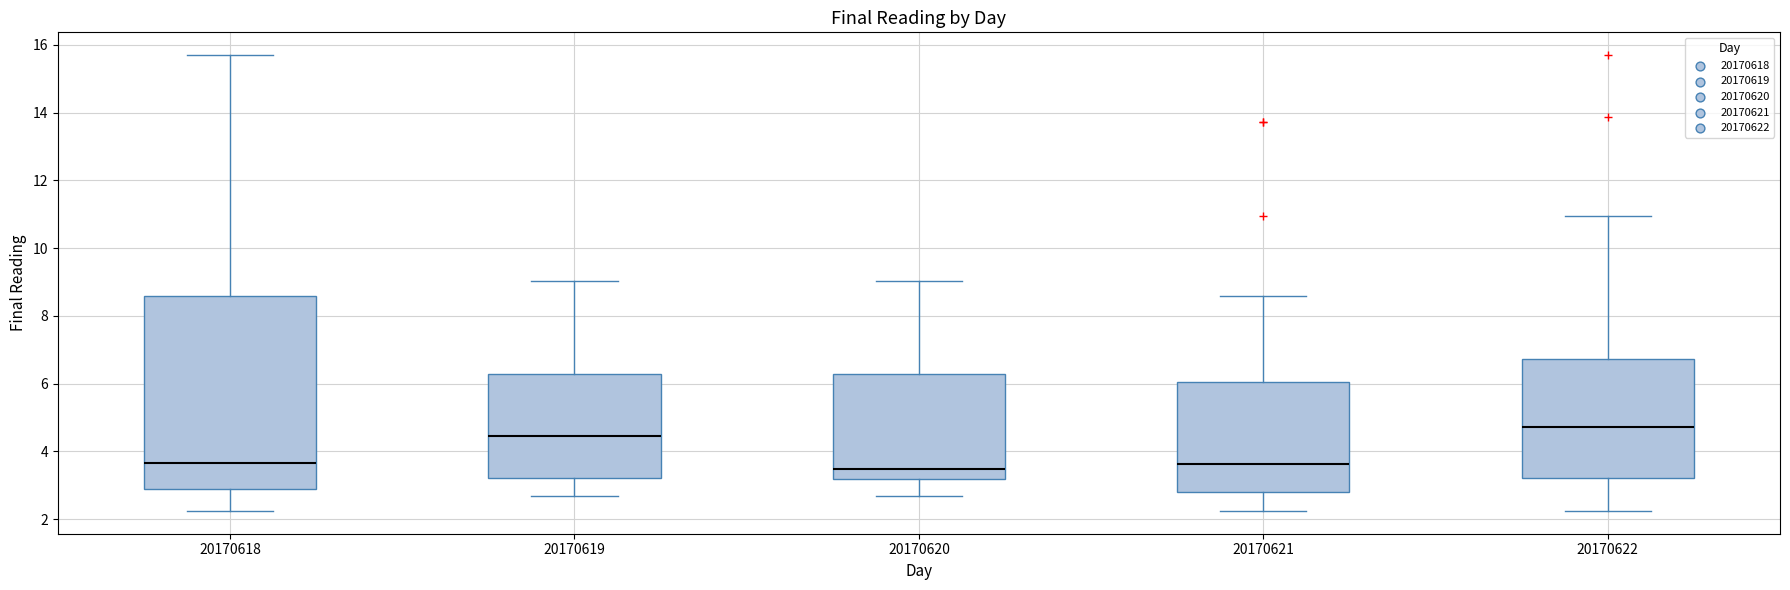

Reading left to right, read every box against the y-axis: the position of its median line, the range the box covers, and the ends of its whiskers. The values are not printed on the chart, so give them approximately, as read against the axis.

20170618: median 3.6, box 3.0 to 8.6, whiskers 2.2 to 15.6
20170619: median 4.4, box 3.2 to 6.2, whiskers 2.6 to 9.0
20170620: median 3.4, box 3.2 to 6.2, whiskers 2.6 to 9.0
20170621: median 3.6, box 2.8 to 6.0, whiskers 2.2 to 8.6
20170622: median 4.8, box 3.2 to 6.8, whiskers 2.2 to 11.0